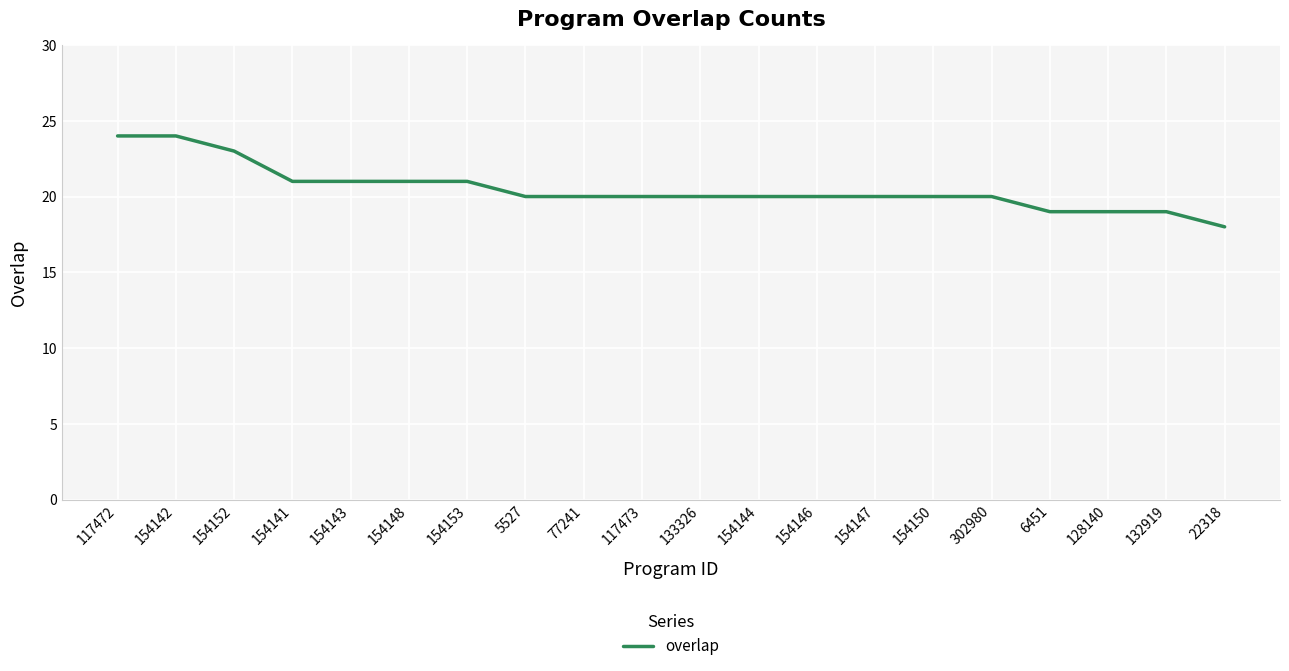

The chart shows a value of 34 at 117472. True or false?

False